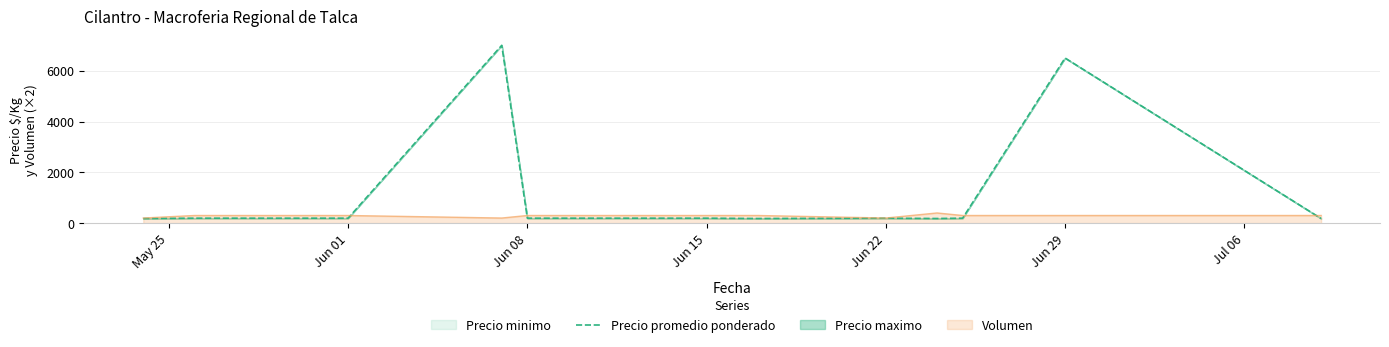

Where is Precio promedio ponderado nearest to the value 3590?

Jun 29